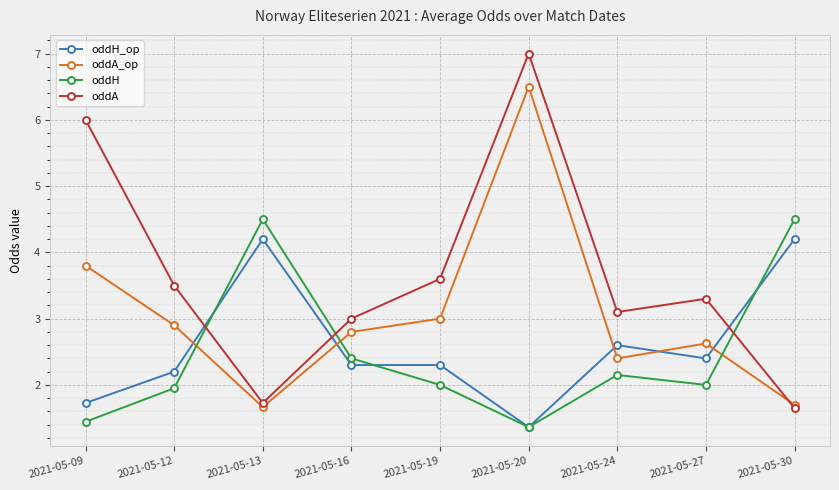

Does the chart have visible grid lines?

Yes